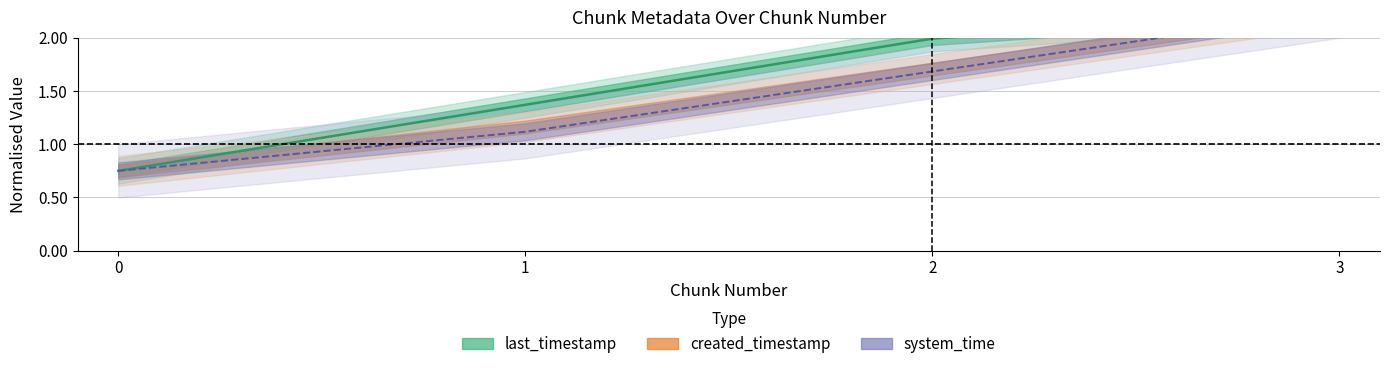

Which series has the largest range (max minus min)?

last_timestamp (line)